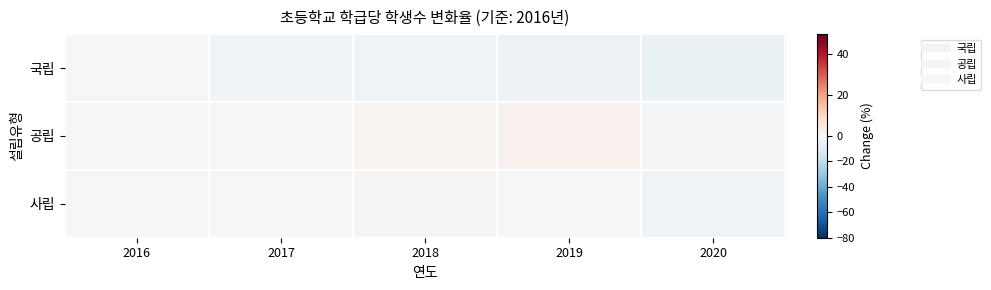

At 2017, list the series in order from largest to smallest.

사립, 공립, 국립